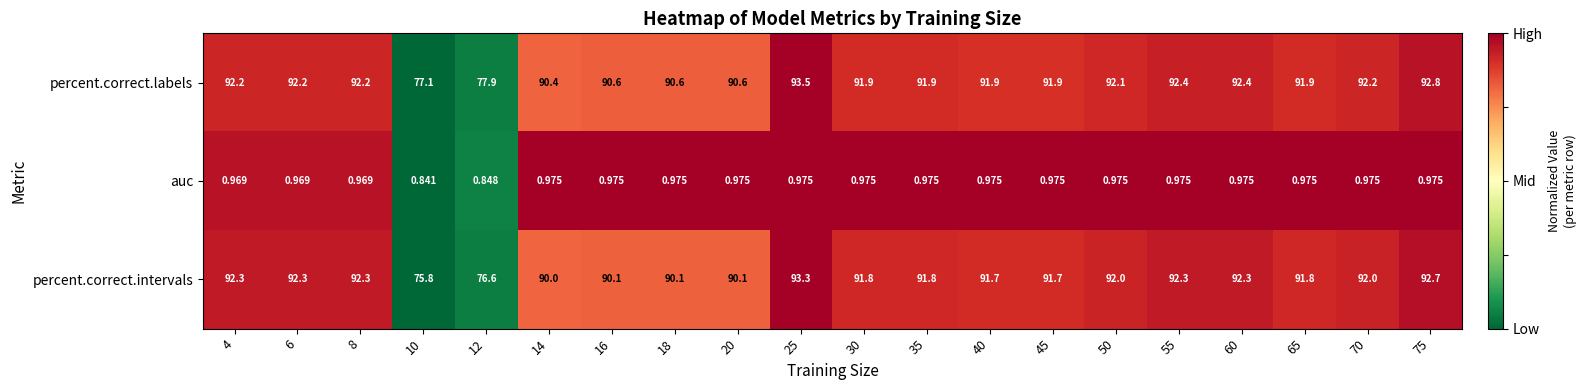

Is the value of percent.correct.labels at 6 greater than the value of auc at 6?

Yes